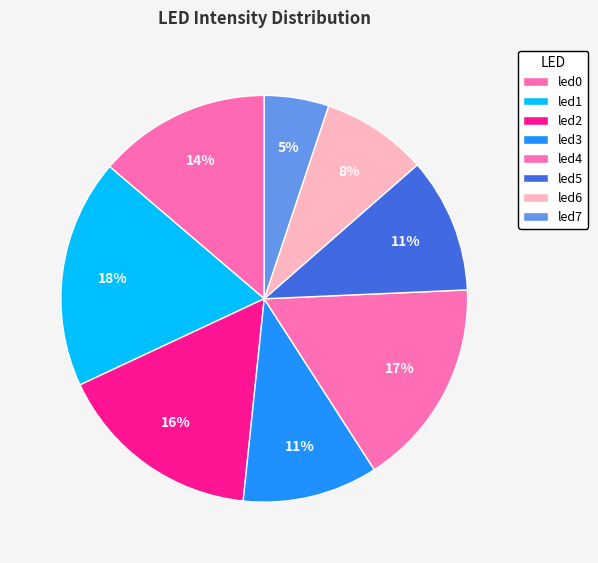

How many slices are in this pie chart?

8